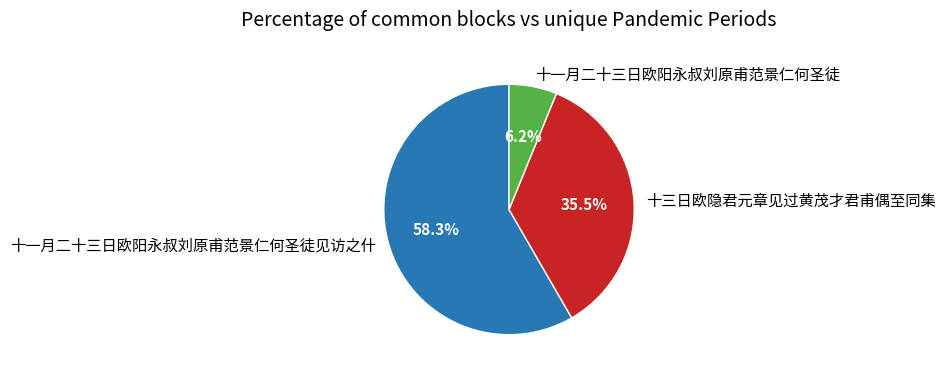

To the nearest percent, what is the difference between the 十三日欧隐君元章见过黄茂才君甫偶至同集 and 十一月二十三日欧阳永叔刘原甫范景仁何圣徒见访之什 slice percentages?

23%